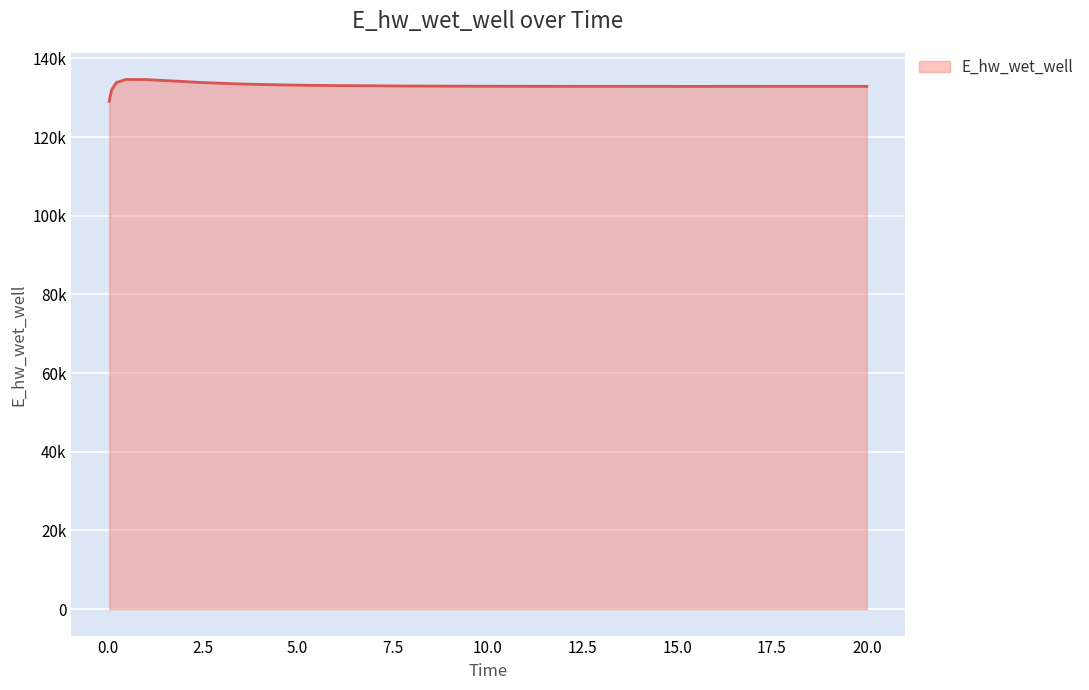

How many interior local valleys (lower than both neighbors) does the data have?

1